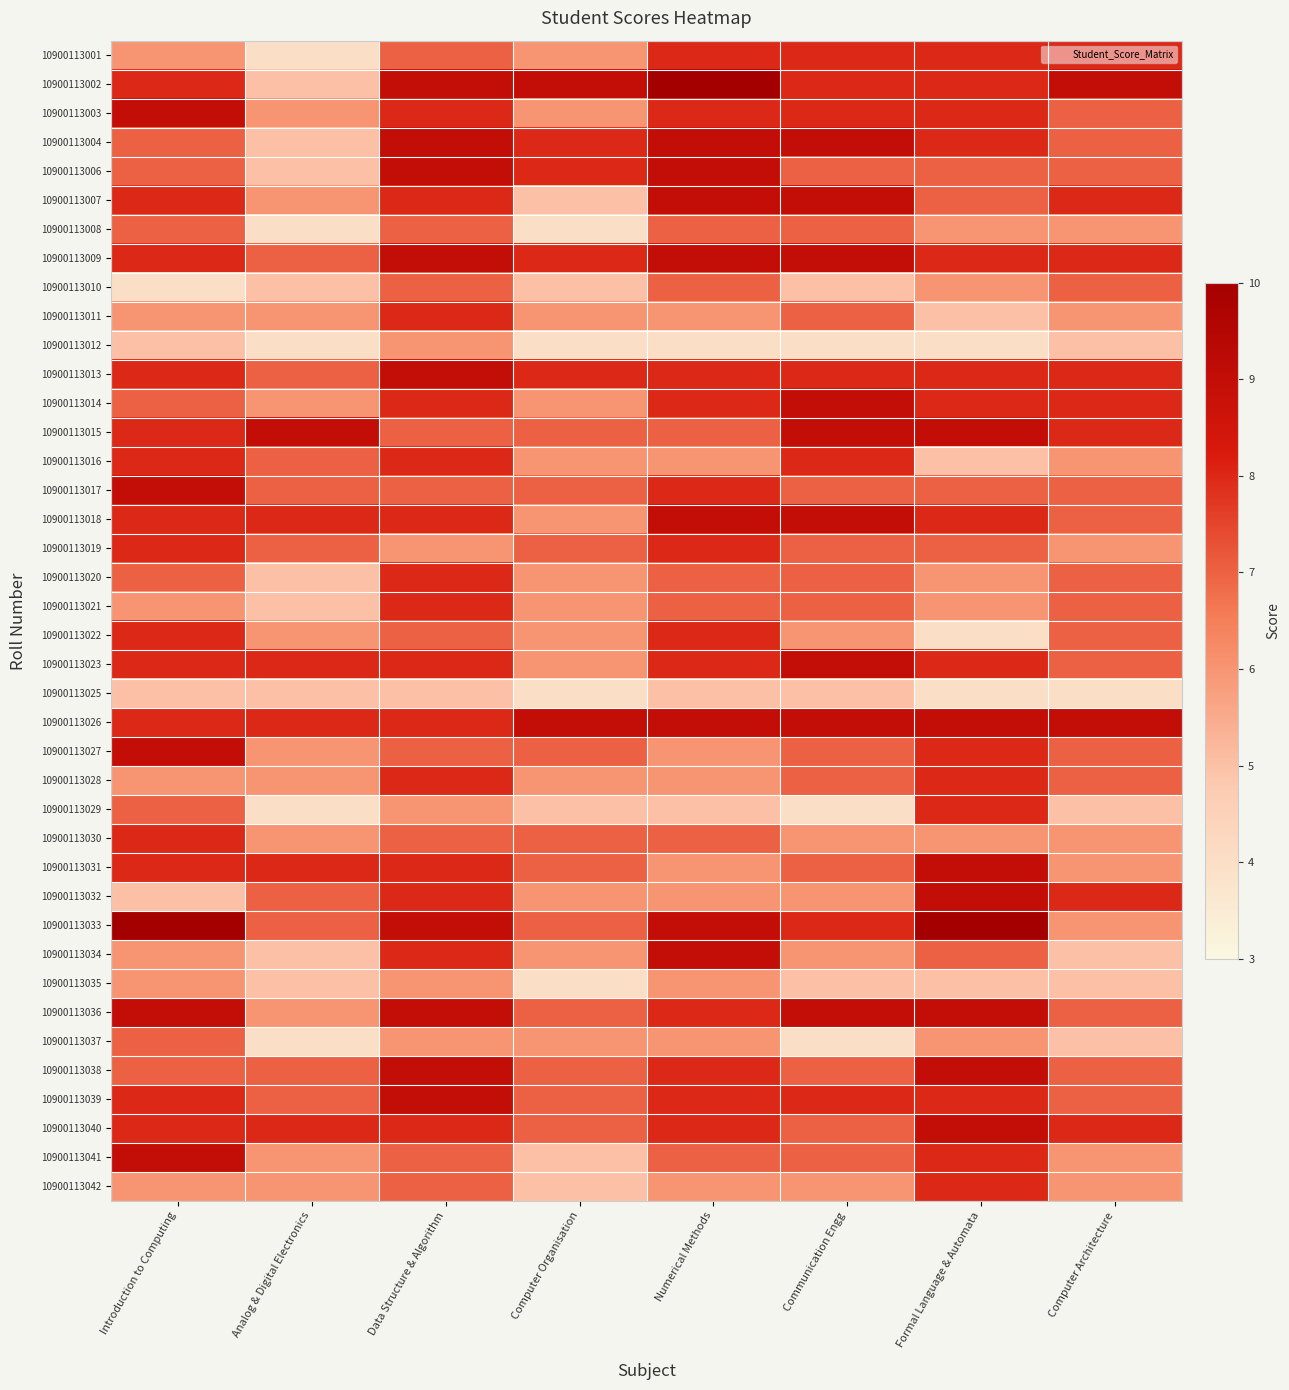

Which category has the highest value across all series?

Numerical Methods